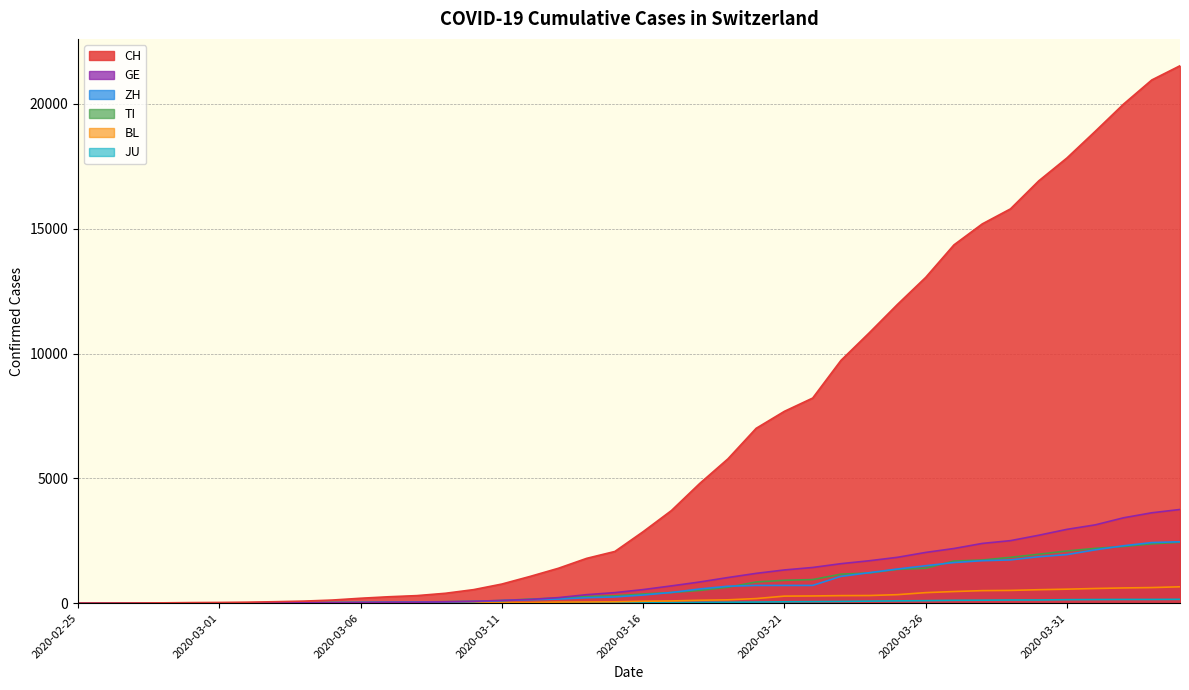

Count the number of categories in the chart.

40